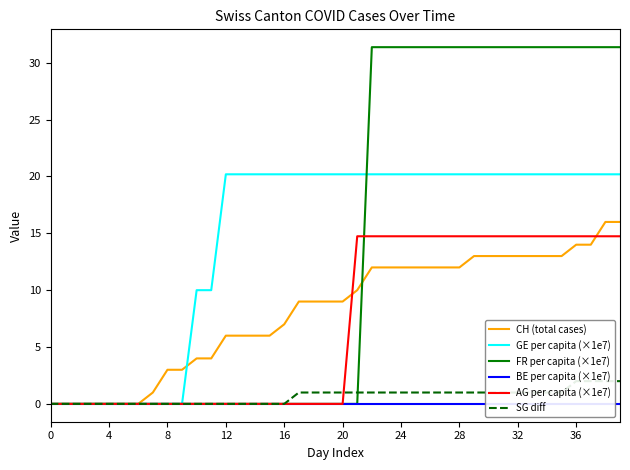

At how many categories does at least one series exceed 15?

28